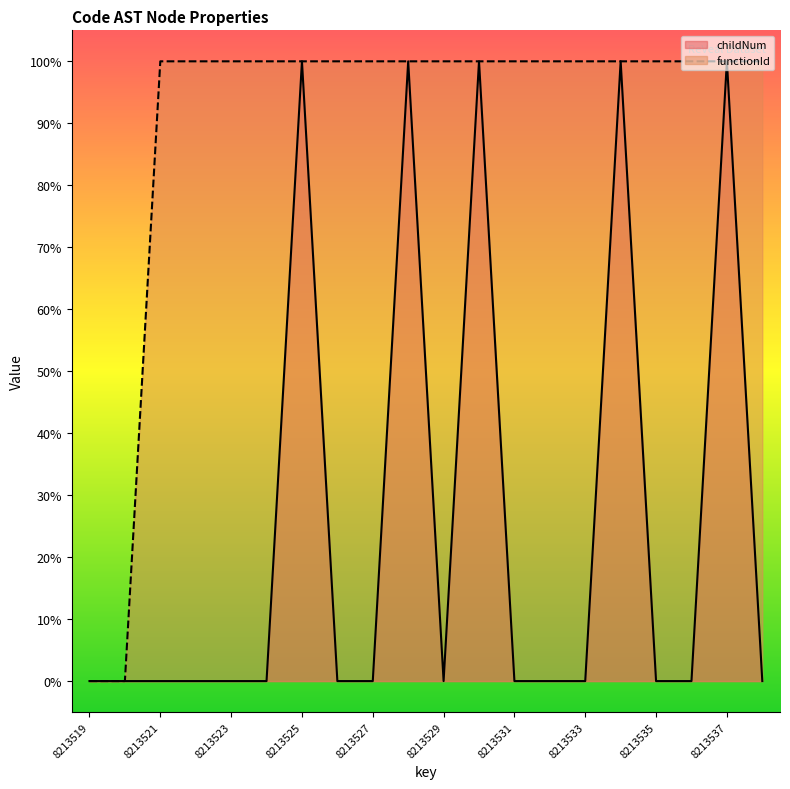

Which has a higher value, 8213521 or 8213528?

8213528